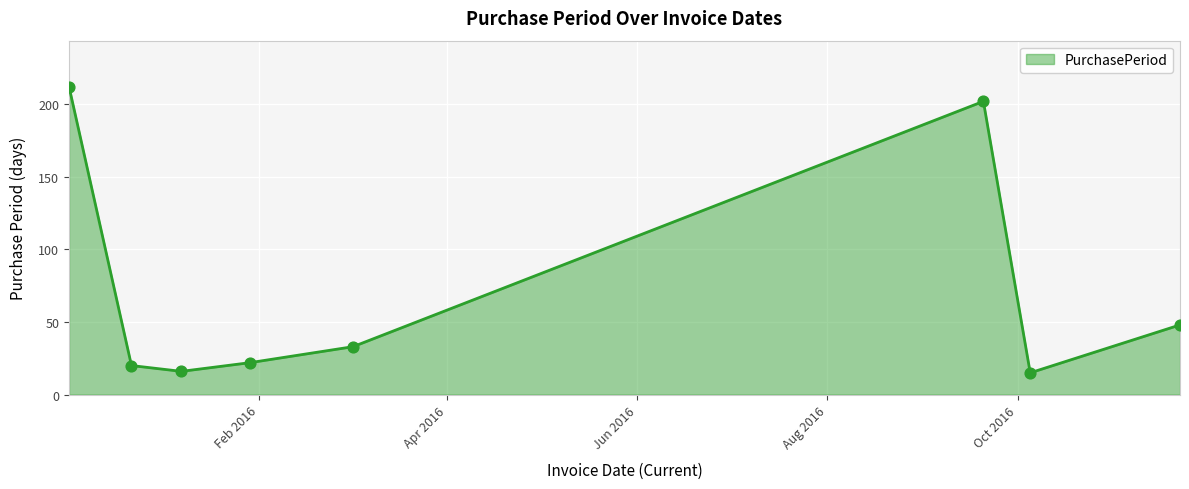

What is the difference between the maximum and minimum values?

197